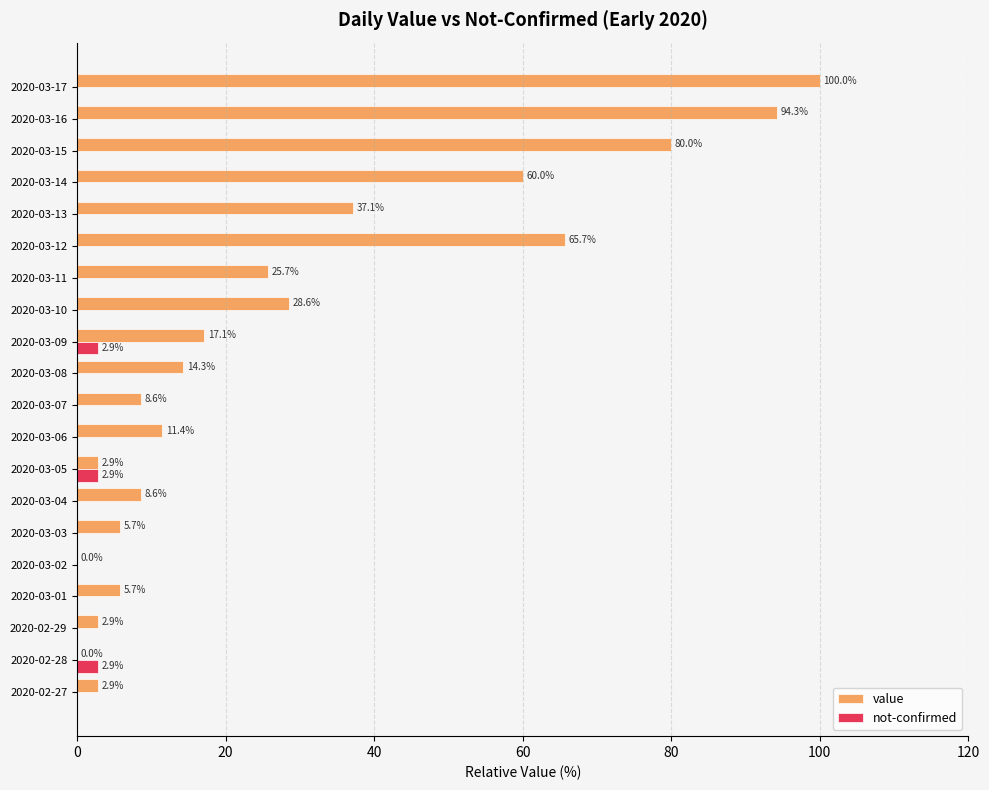

True or false: value has a value of 17.1 at 2020-03-09.

True